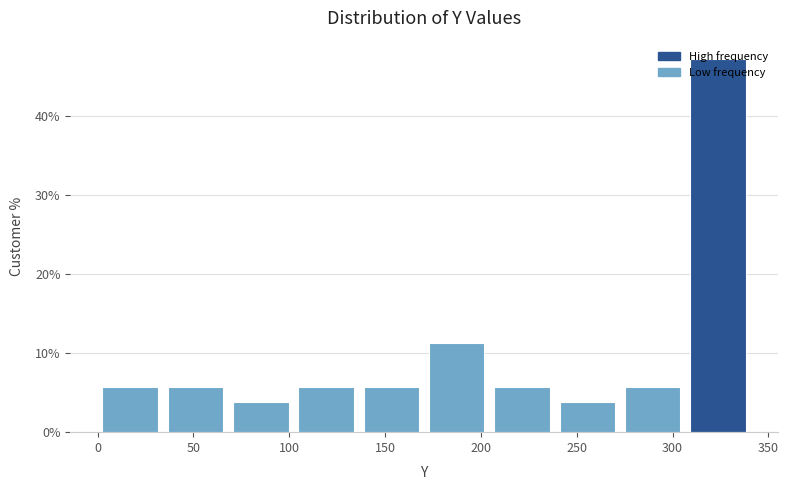

Which range on the x-axis has the tallest bar?

305 to 340